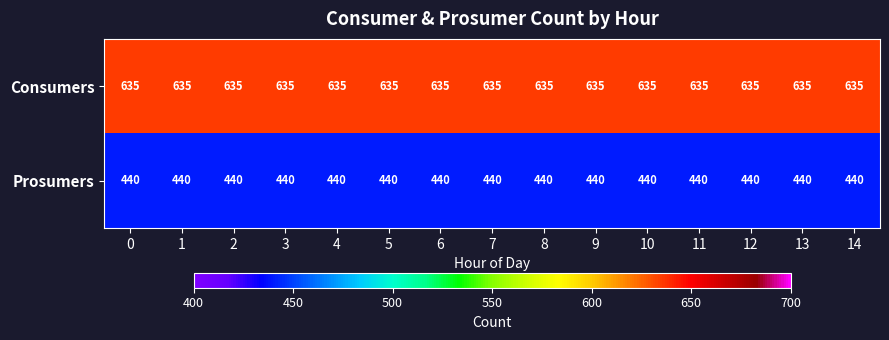

What is the difference between the highest and lowest values at 10?

195